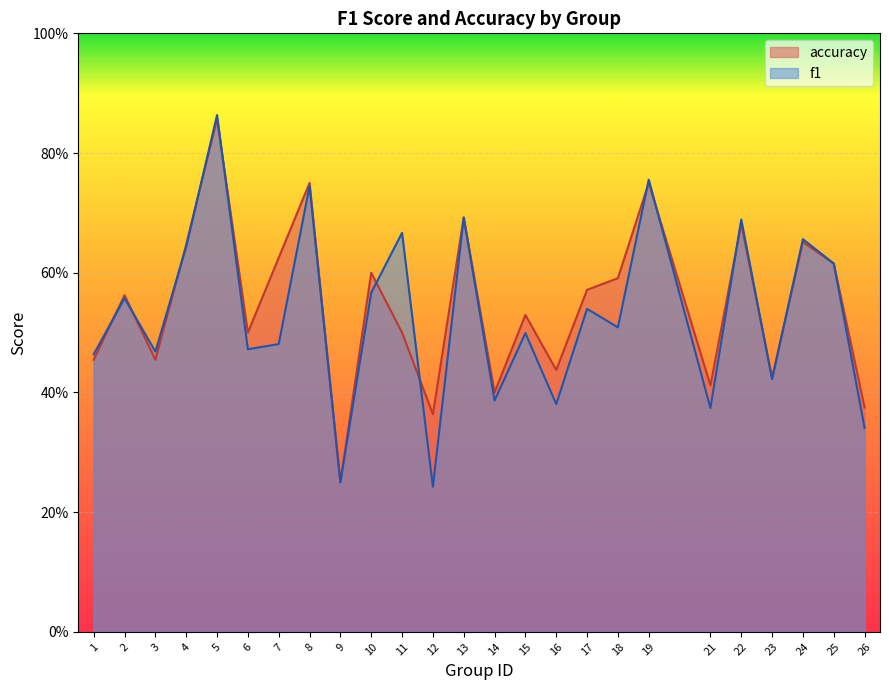

What is the value of the f1 point at the 18th from the left?

0.5